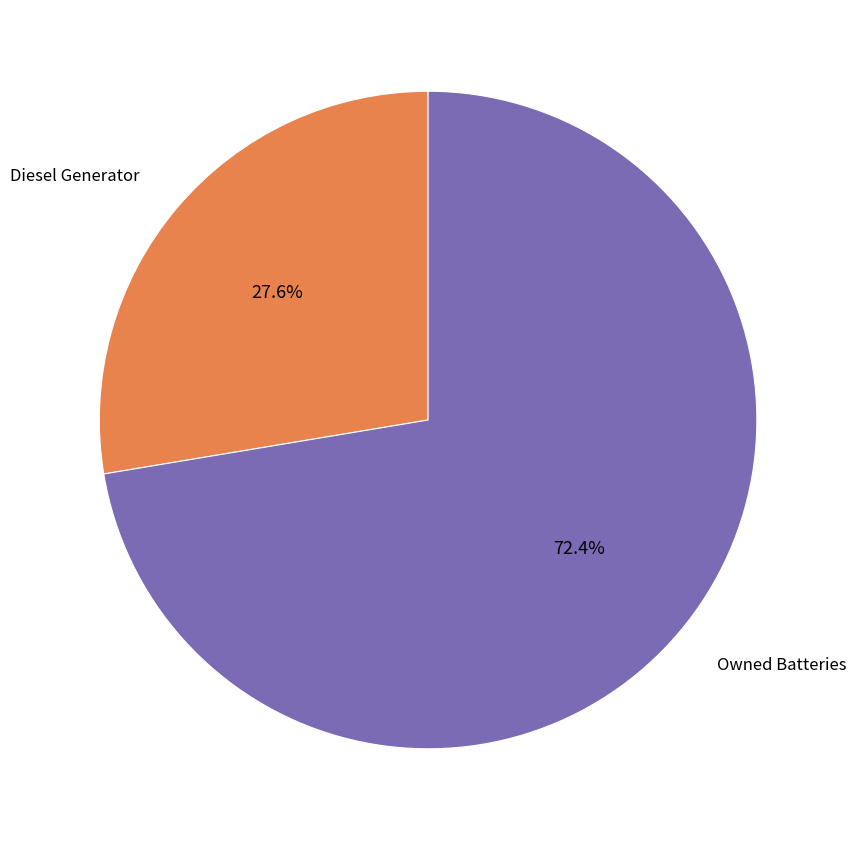

How many slices are in this pie chart?

2